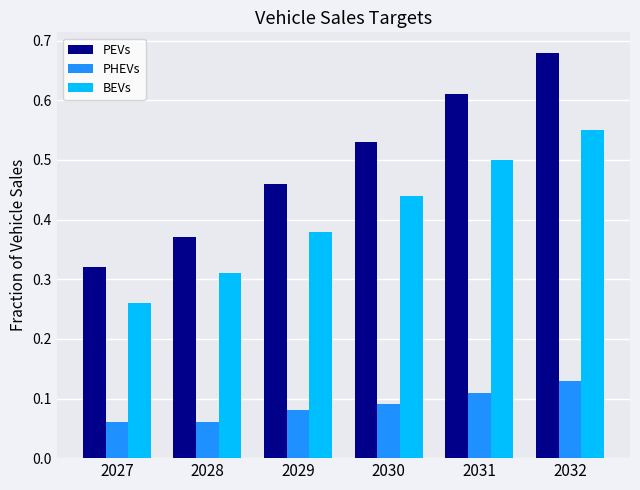

Which series changed the most between 2029 and 2032?

PEVs